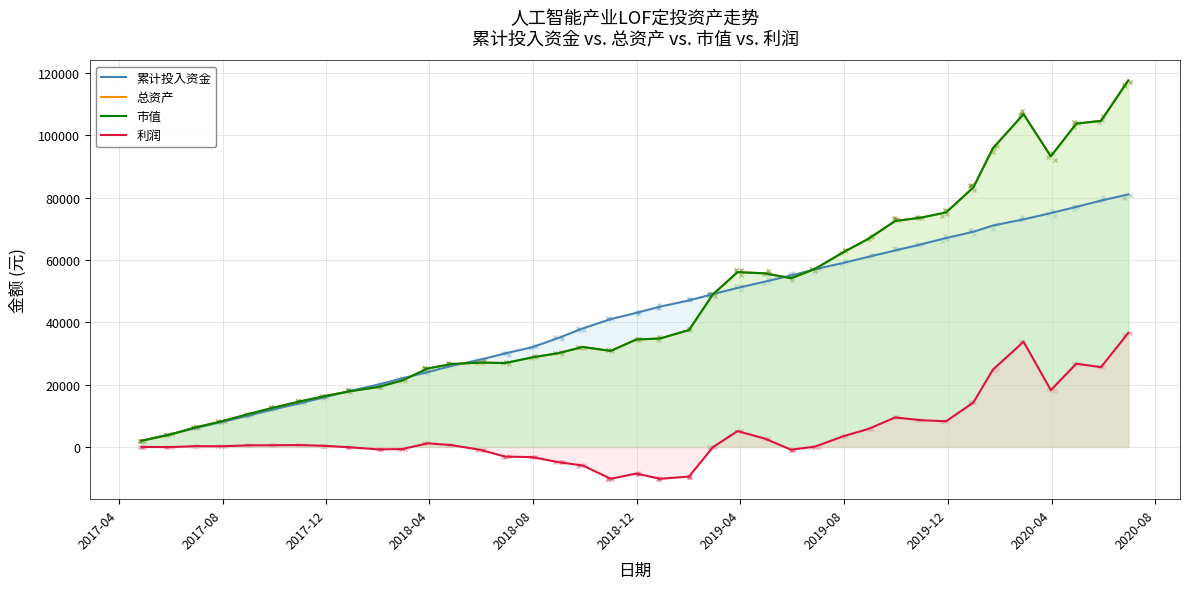

How many data points in 利润 are less than 346?

19